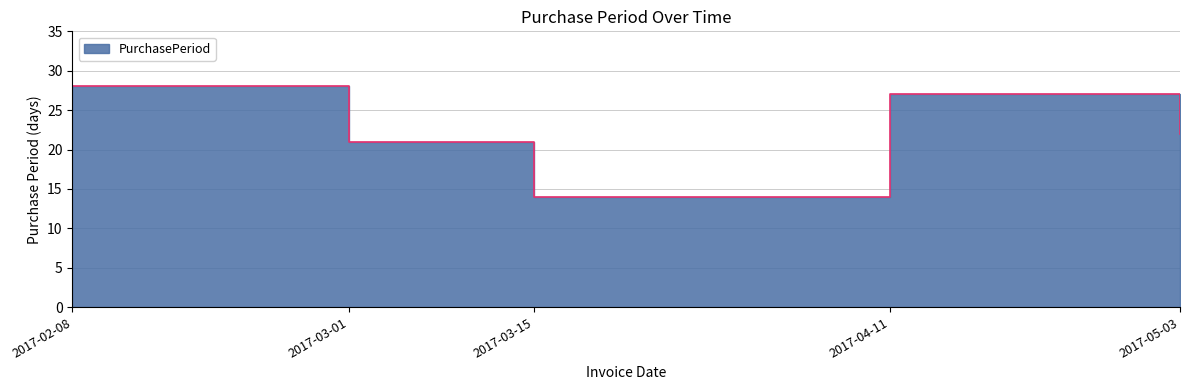

Rank the categories by value from highest to lowest.

2017-02-08, 2017-04-11, 2017-05-03, 2017-03-01, 2017-03-15